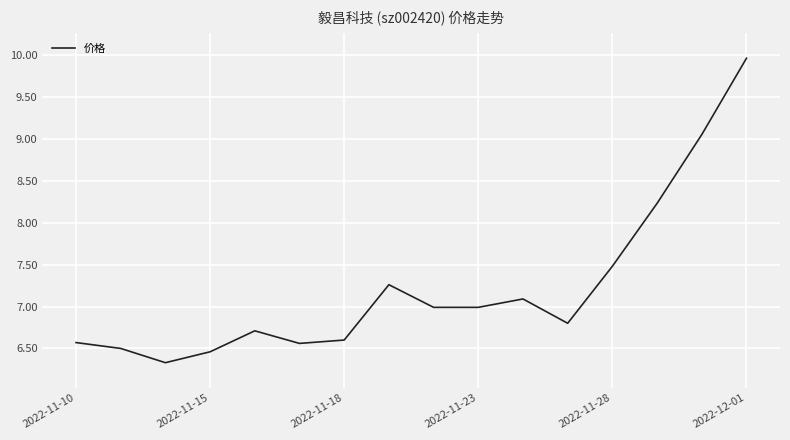

What is the maximum value shown in the chart?

10.0